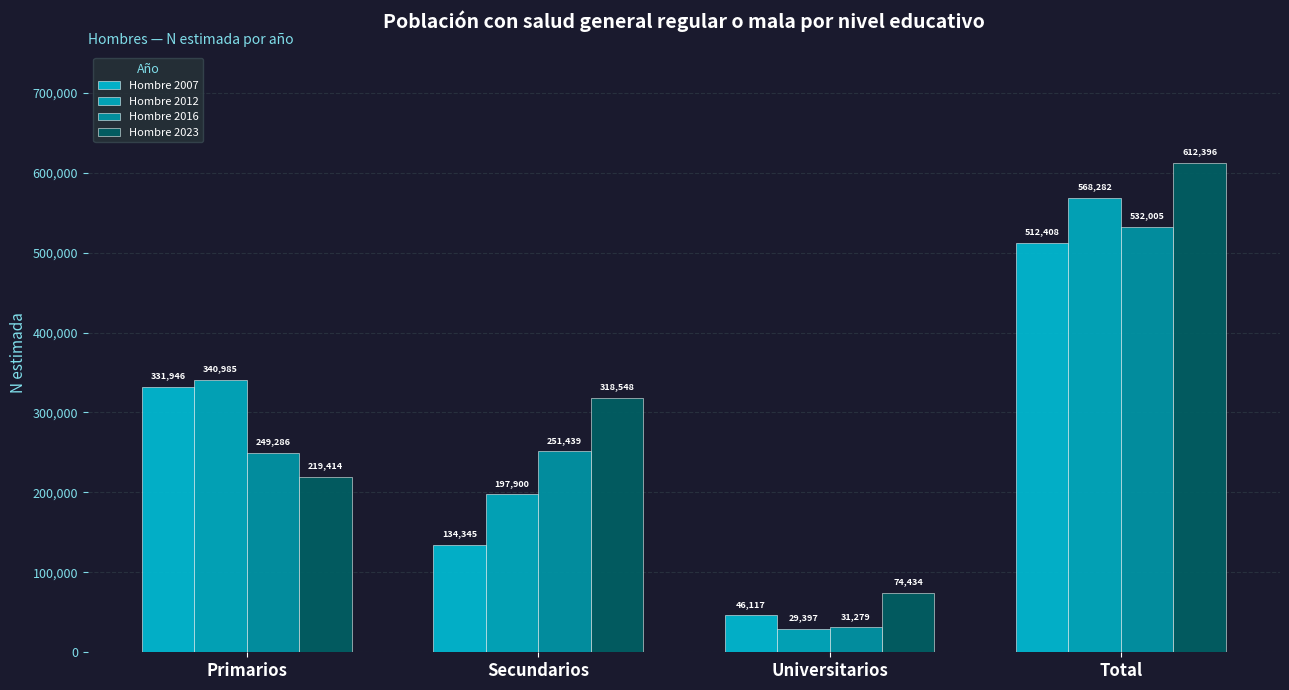

True or false: Hombre 2012 has a value of 340985 at Primarios.

True